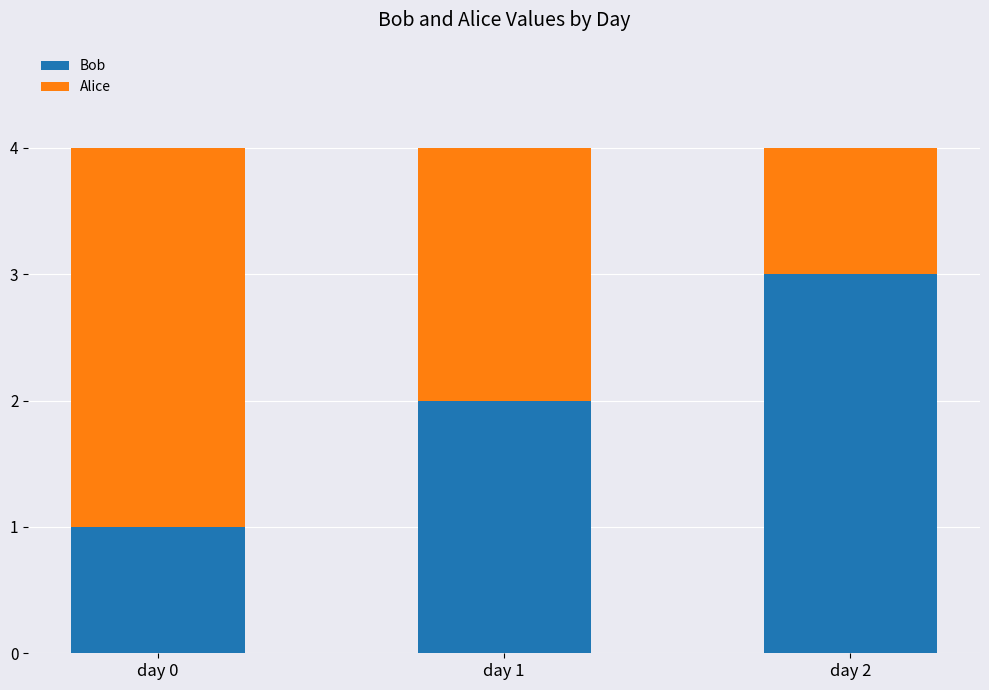

What is the highest value of the Bob series?

3